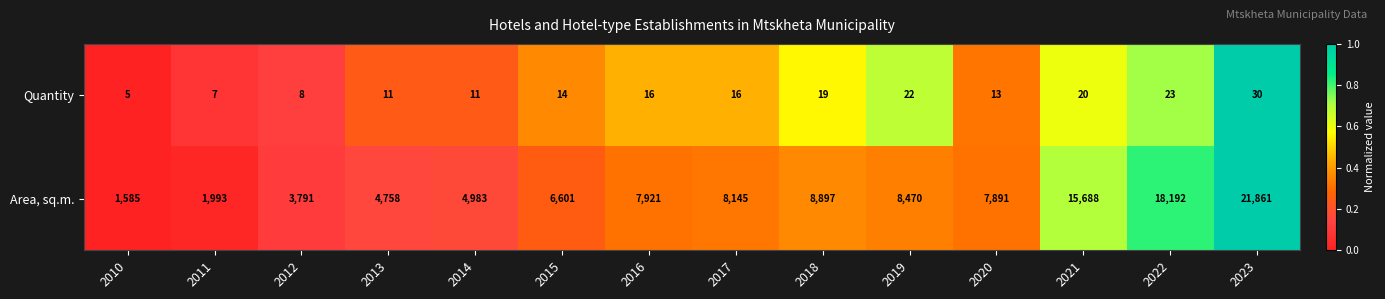

Reading right to left, list all the values displayed in this chart.

Quantity: 2023=30	2022=23	2021=20	2020=13	2019=22	2018=19	2017=16	2016=16	2015=14	2014=11	2013=11	2012=8	2011=7	2010=5
Area, sq.m.: 2023=21861	2022=18192	2021=15688	2020=7891	2019=8470	2018=8897	2017=8145	2016=7921	2015=6601	2014=4983	2013=4758	2012=3791	2011=1993	2010=1585